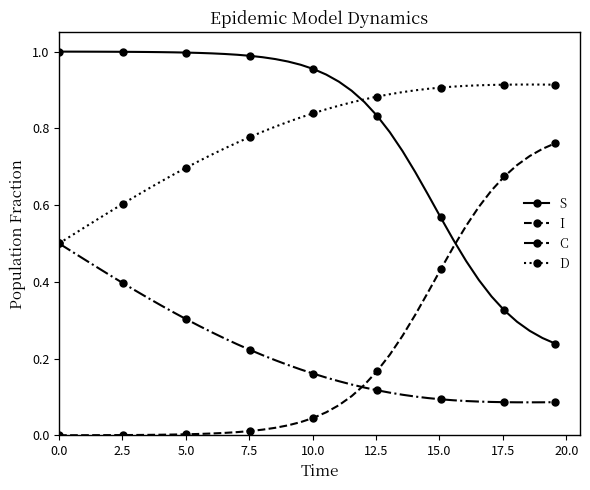

Rank the series by their maximum value, from highest to lowest.

S, D, I, C